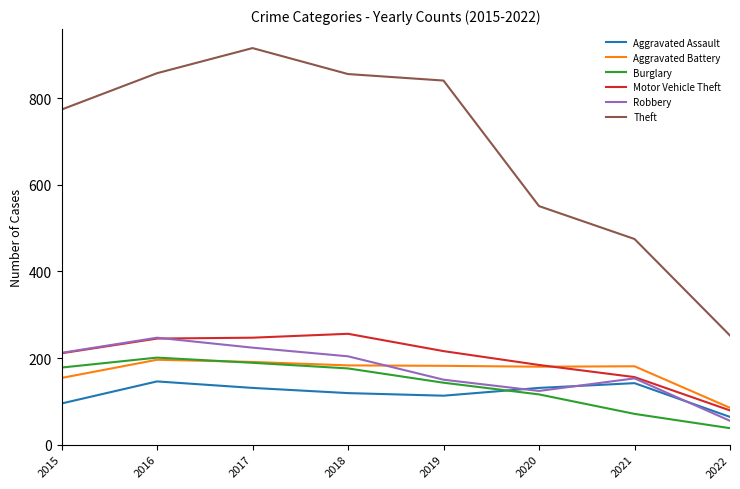

What is the total value across all series at 2021?

1178